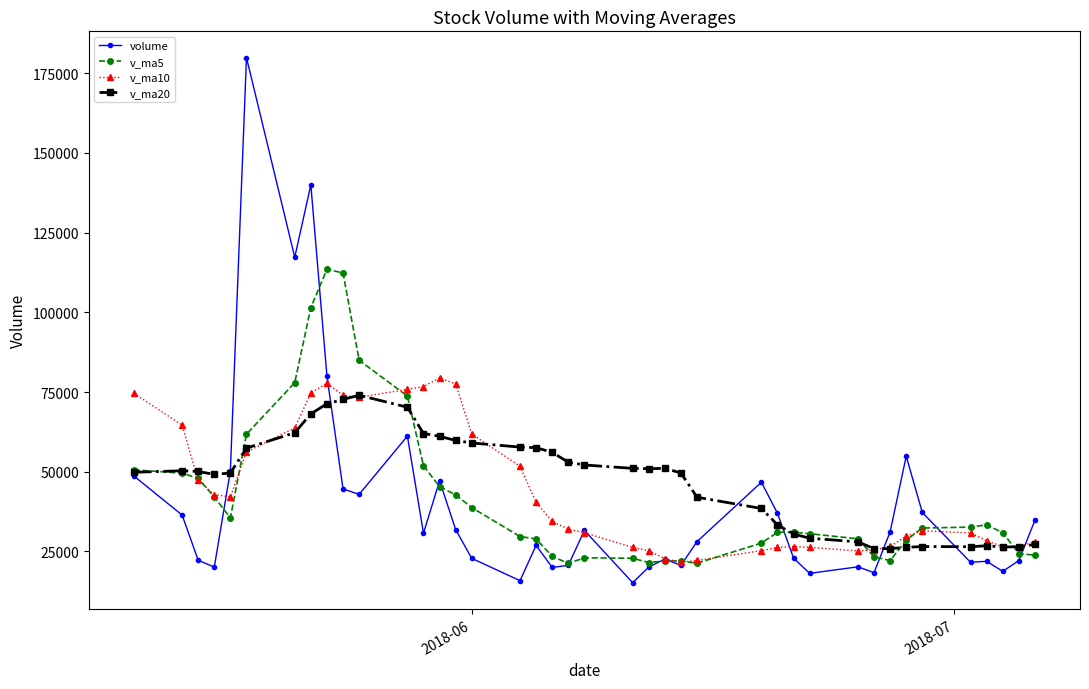

Which series has the largest range (max minus min)?

volume